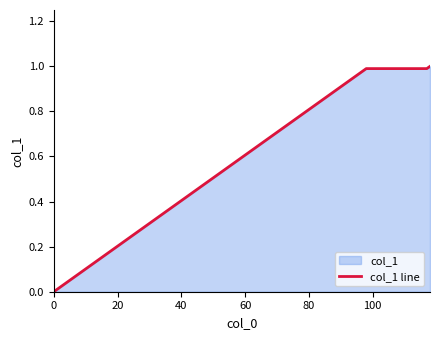

Does the chart display data point markers on the line(s)?

No